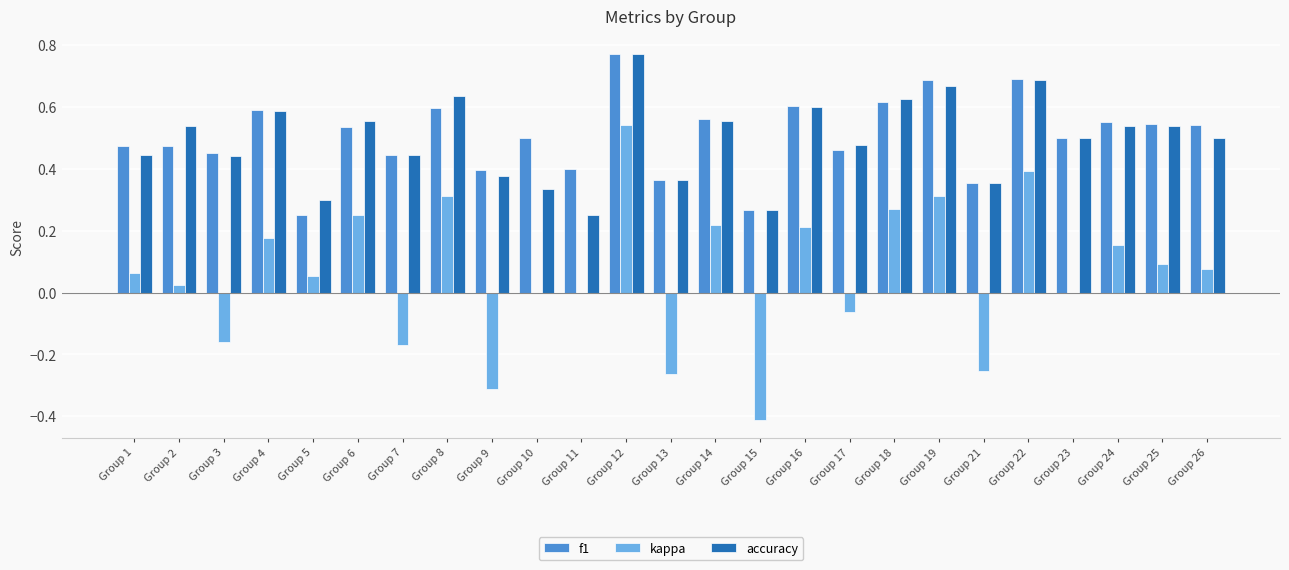

Are the bars horizontal?

No